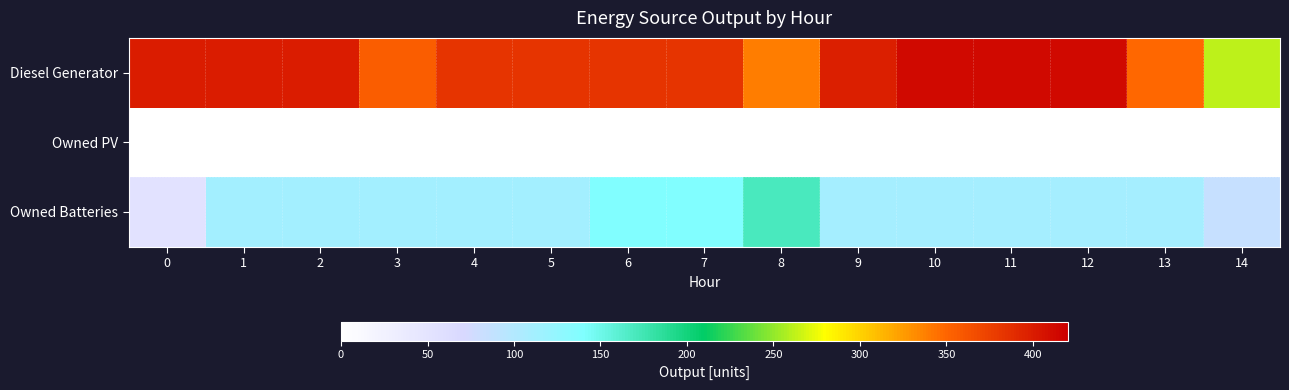

Rank the series at 13 from lowest to highest value.

Owned PV, Owned Batteries, Diesel Generator